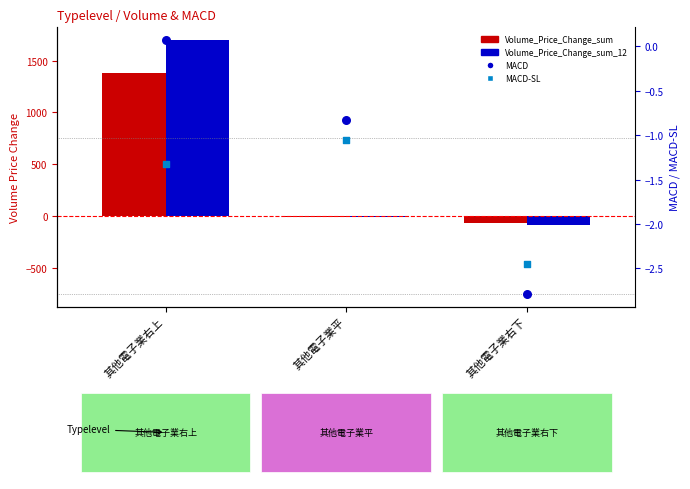

What are all the series names shown in the legend?

Volume_Price_Change_sum, Volume_Price_Change_sum_12, MACD, MACD-SL